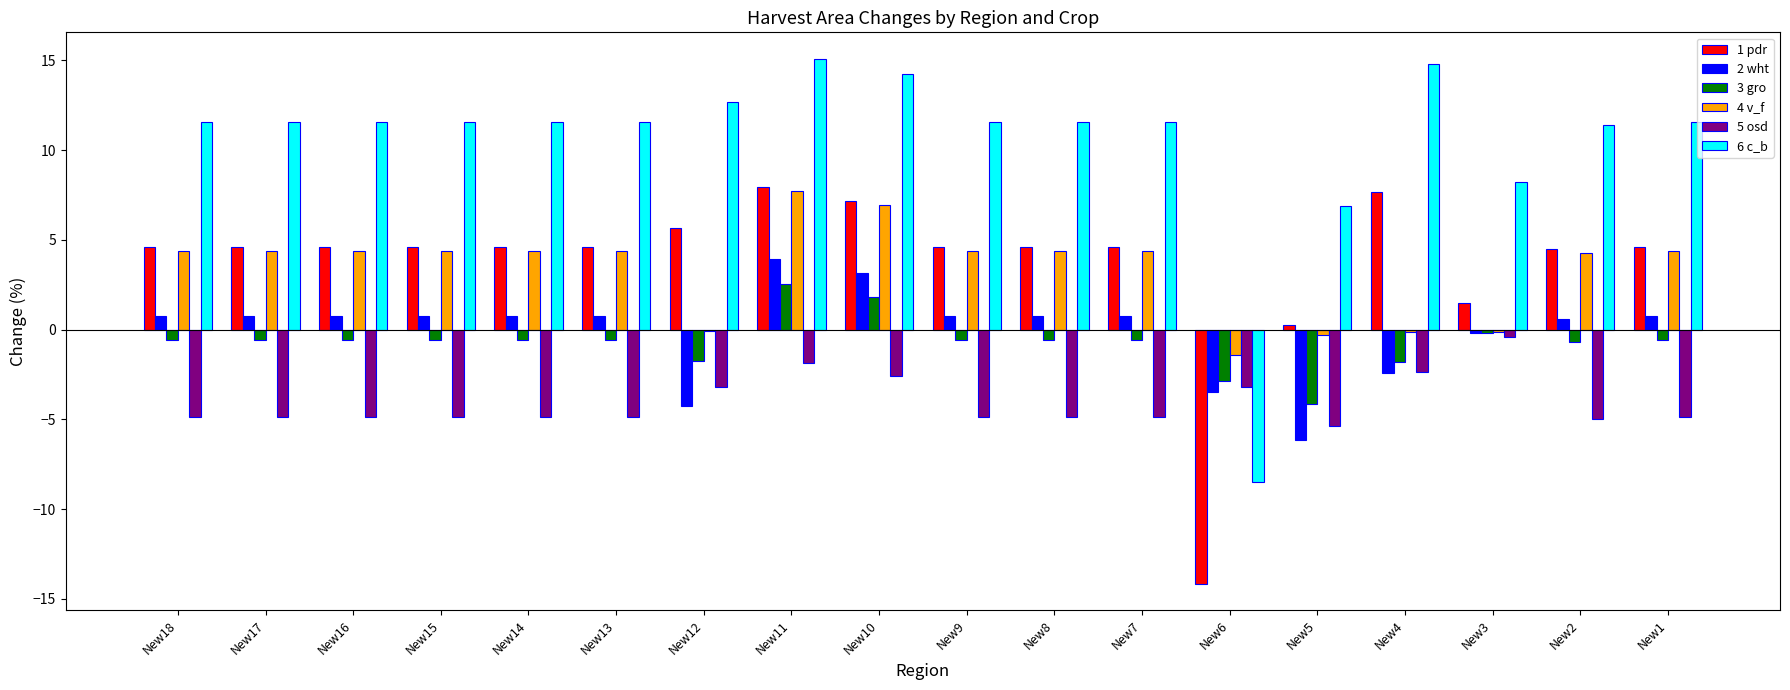

True or false: 1 pdr has a value of 4.6 at New16.

True